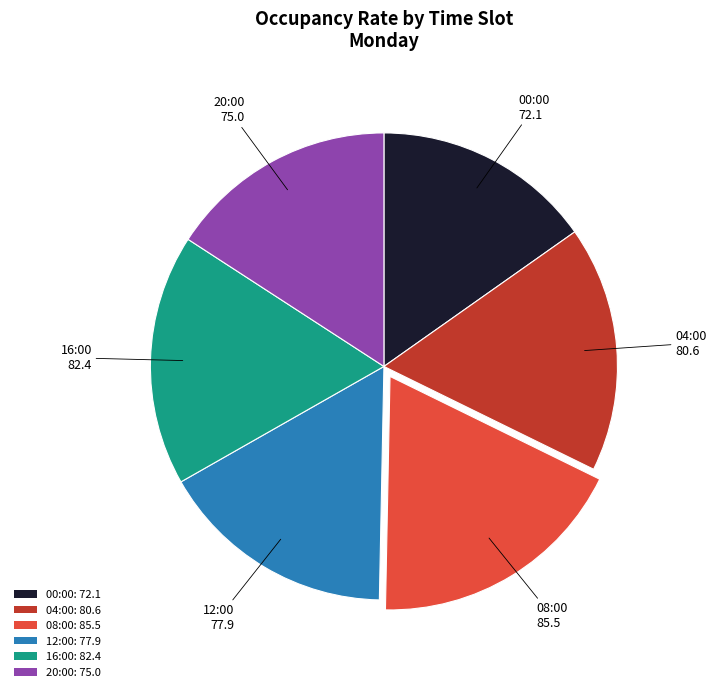

Is it true that 04:00: 80.6 is 27% of the pie?

False